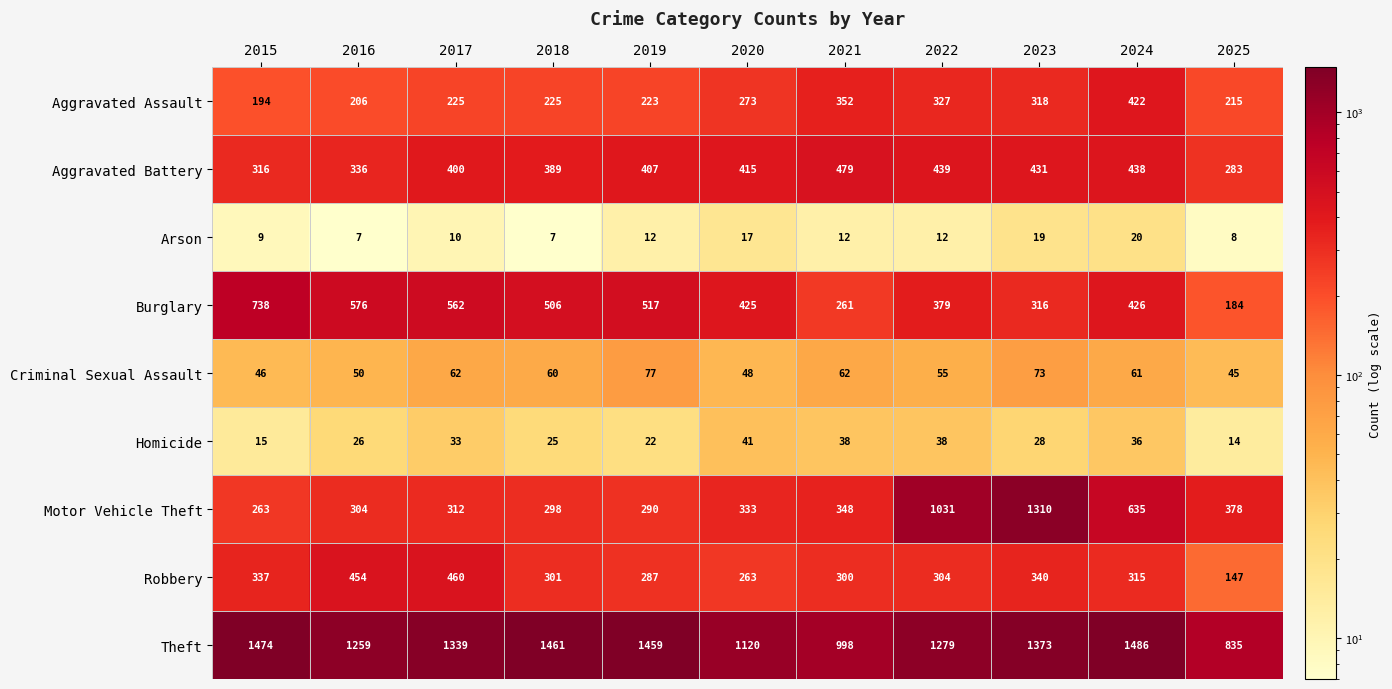

Count the number of data series in this chart.

9